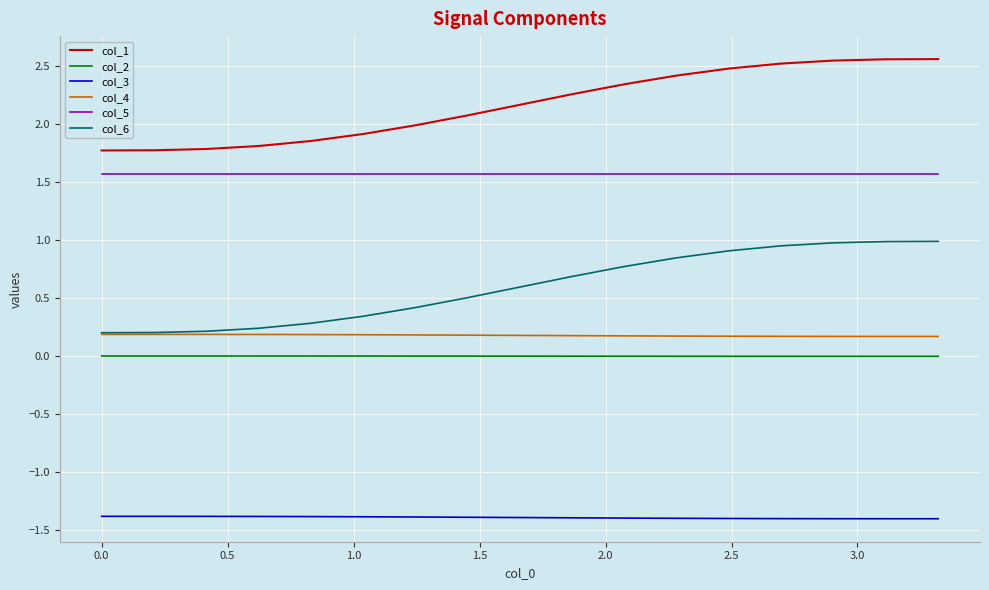

Rank the series by their maximum value, from lowest to highest.

col_3, col_2, col_4, col_6, col_5, col_1